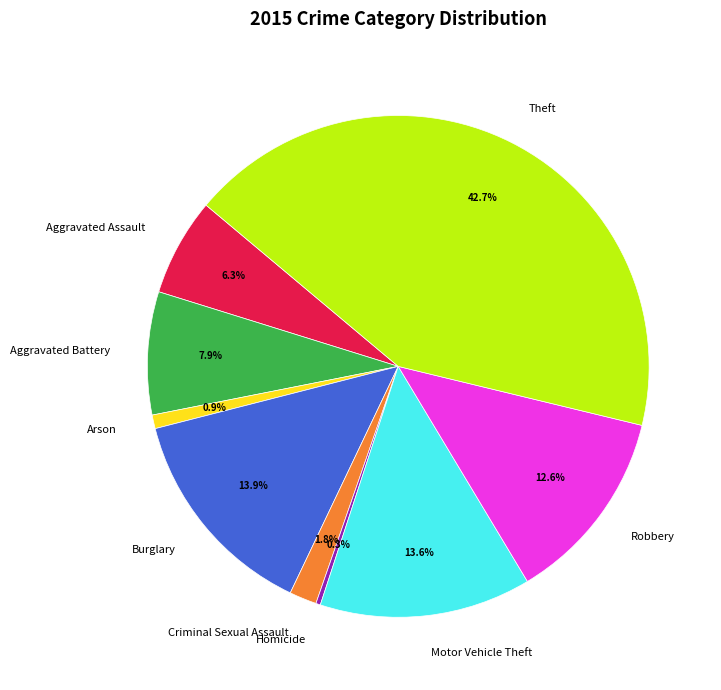

Is there a majority slice in this chart?

No